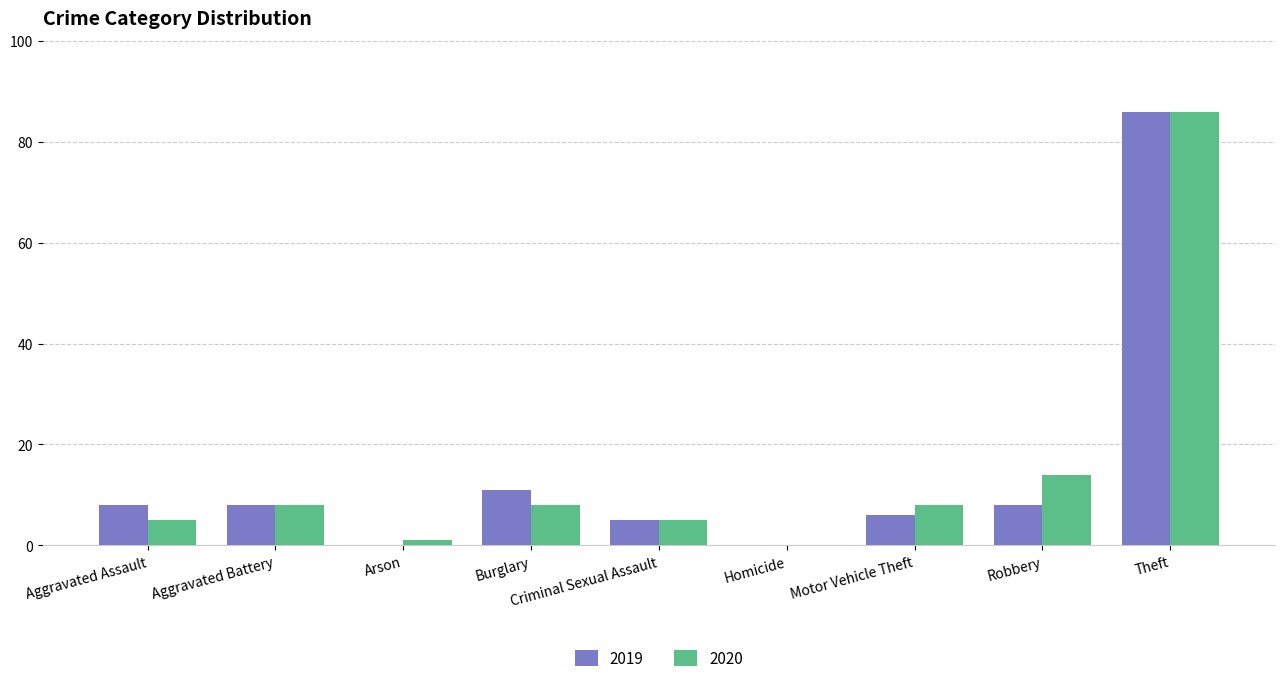

The 2019 series shows 8 at Aggravated Assault. True or false?

True